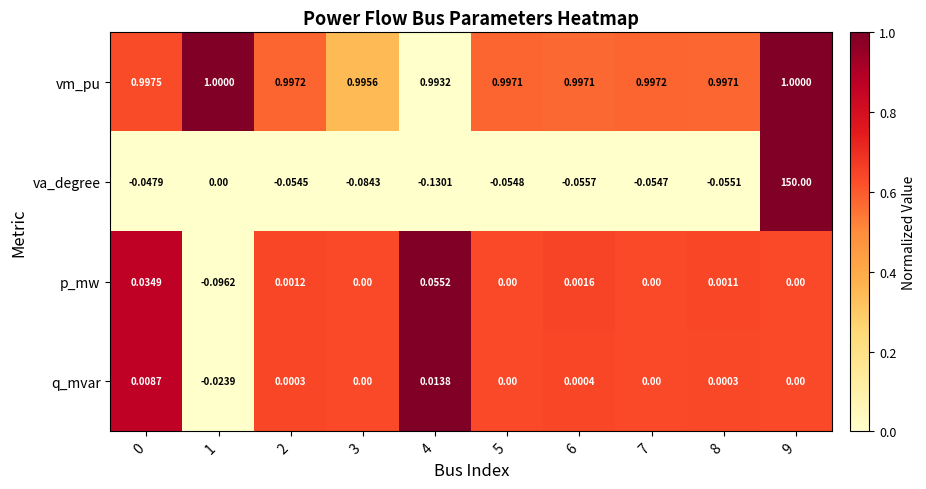

Is the value of vm_pu at 4 greater than the value of p_mw at 8?

Yes